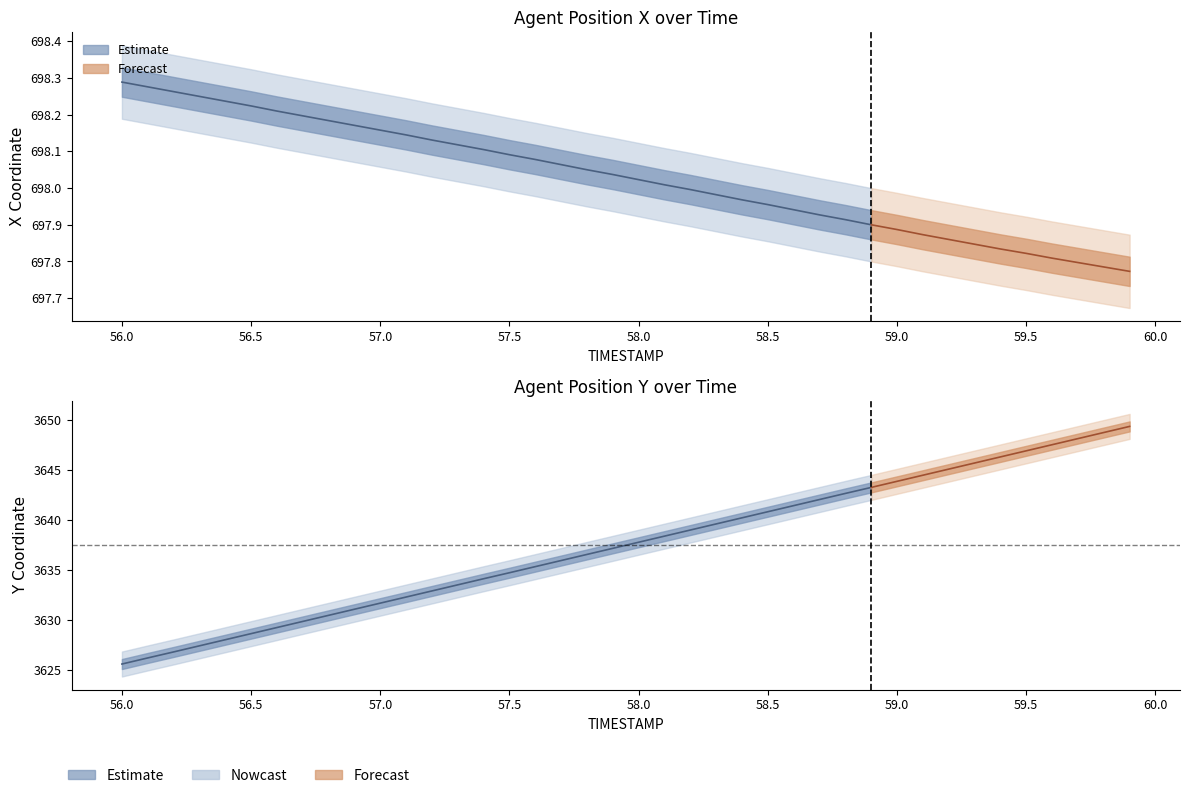

What is the sum of all Y values?

145497.1